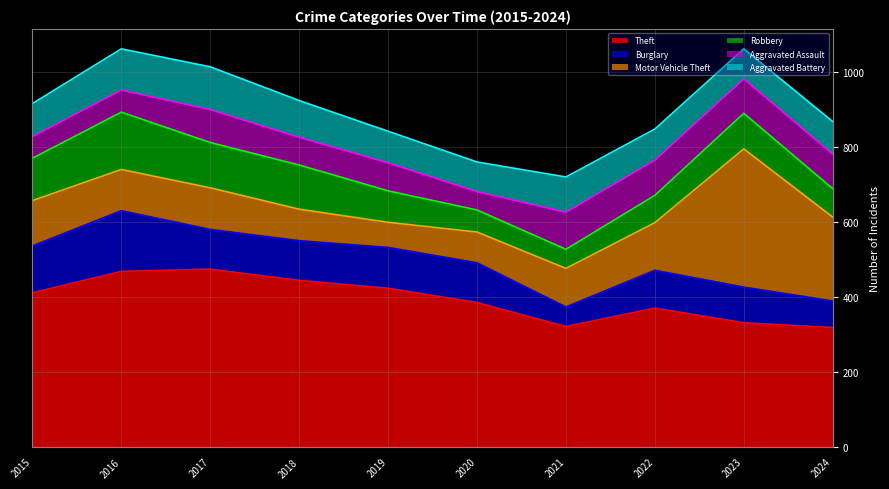

Is it true that Theft equals 321 at 2021?

True